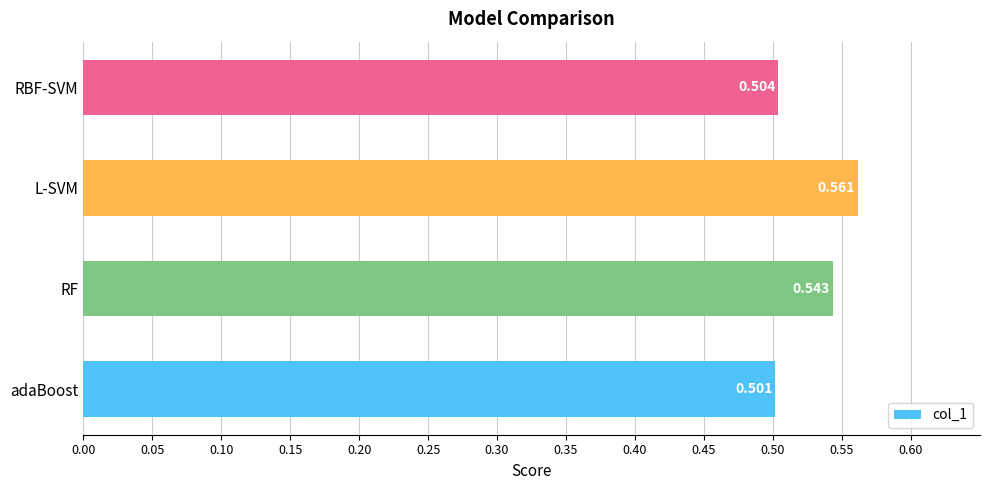

Count the values in the range 0 to 1.

4